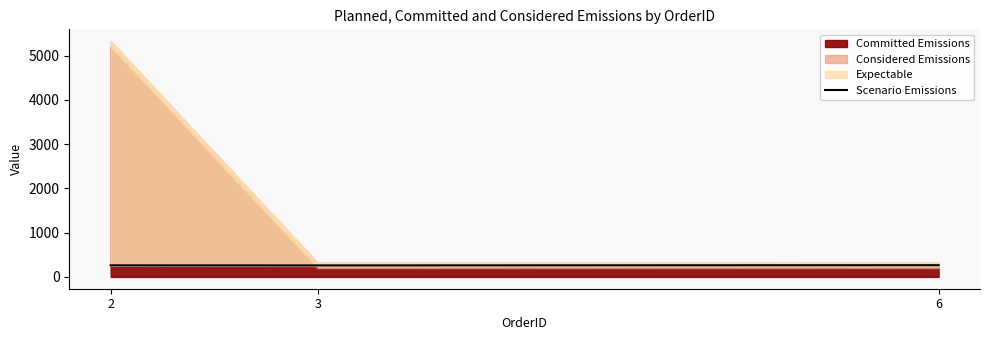

What is the smallest value displayed?

260.0